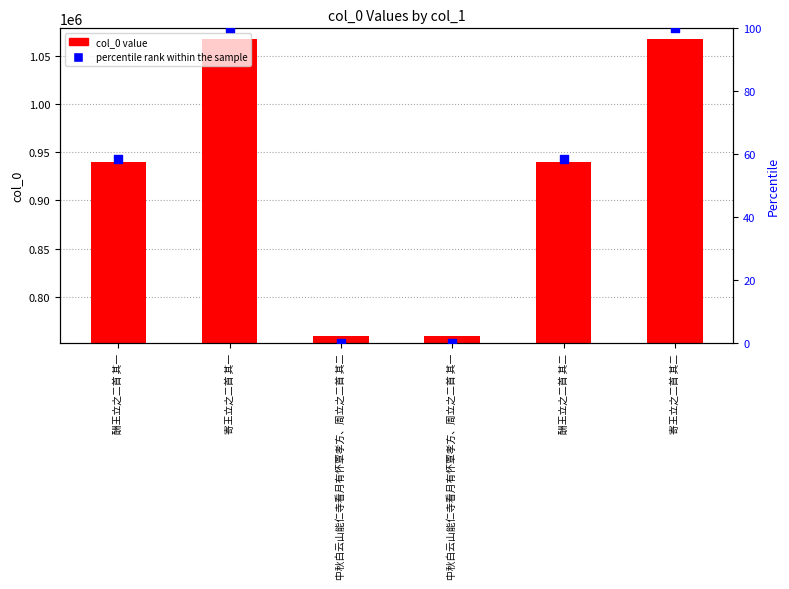

At how many categories does at least one series exceed 885405?

4